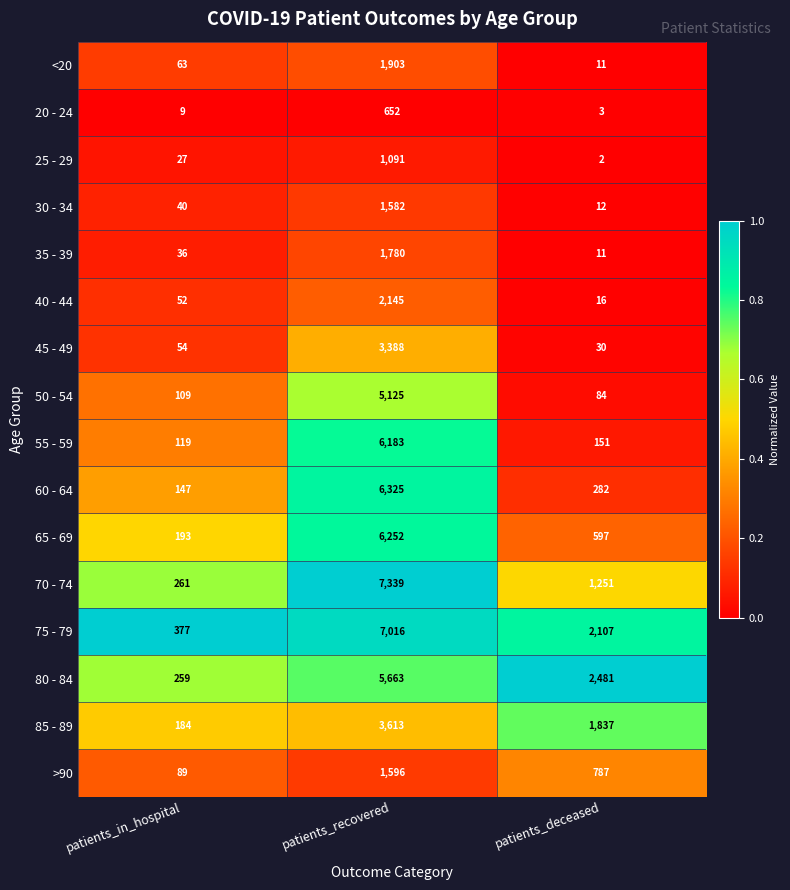

Which label corresponds to the largest value in the chart?

patients_recovered